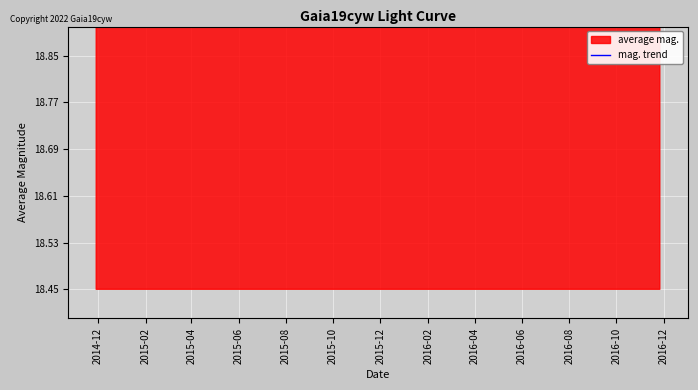

What is the average value?

18.6